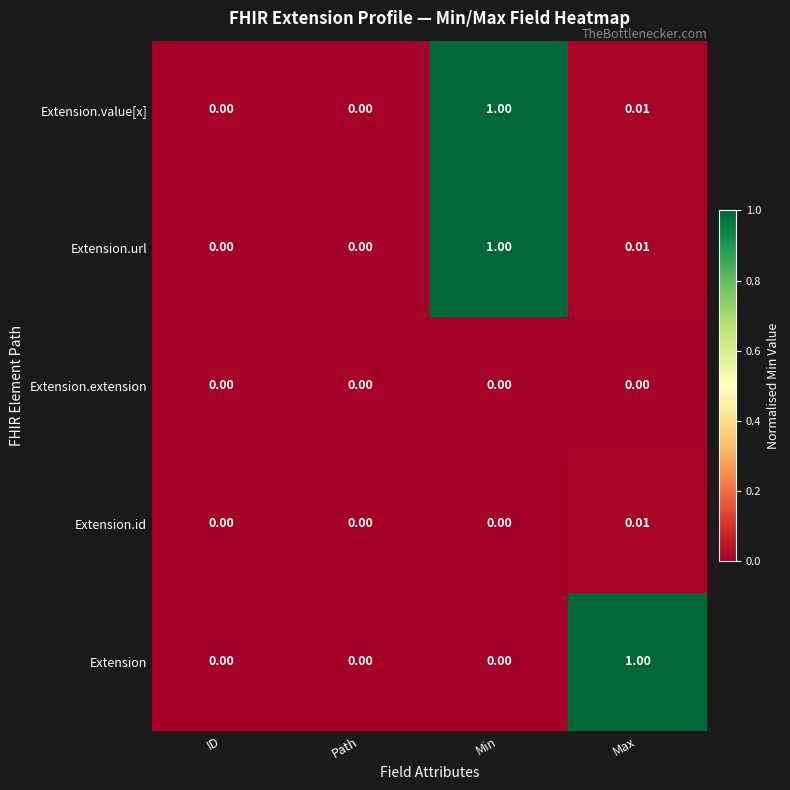

At which category is the sum across all series the highest?

Min